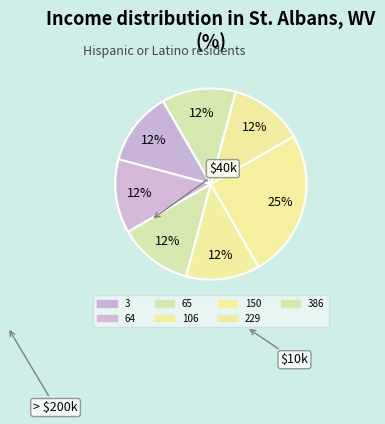

Rank the categories by value from highest to lowest.

150, 3, 64, 65, 106, 229, 386